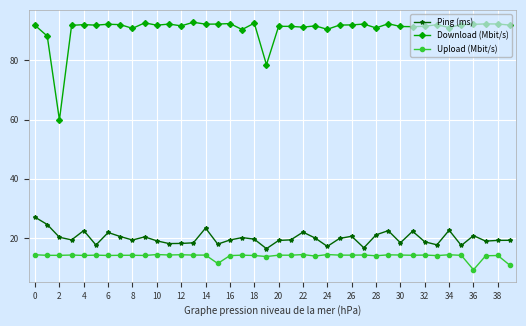

At how many categories does at least one series exceed 71?

39